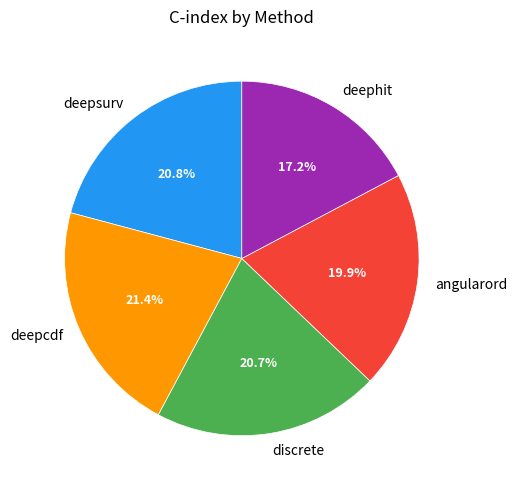

Is there any slice that represents more than half of the pie?

No